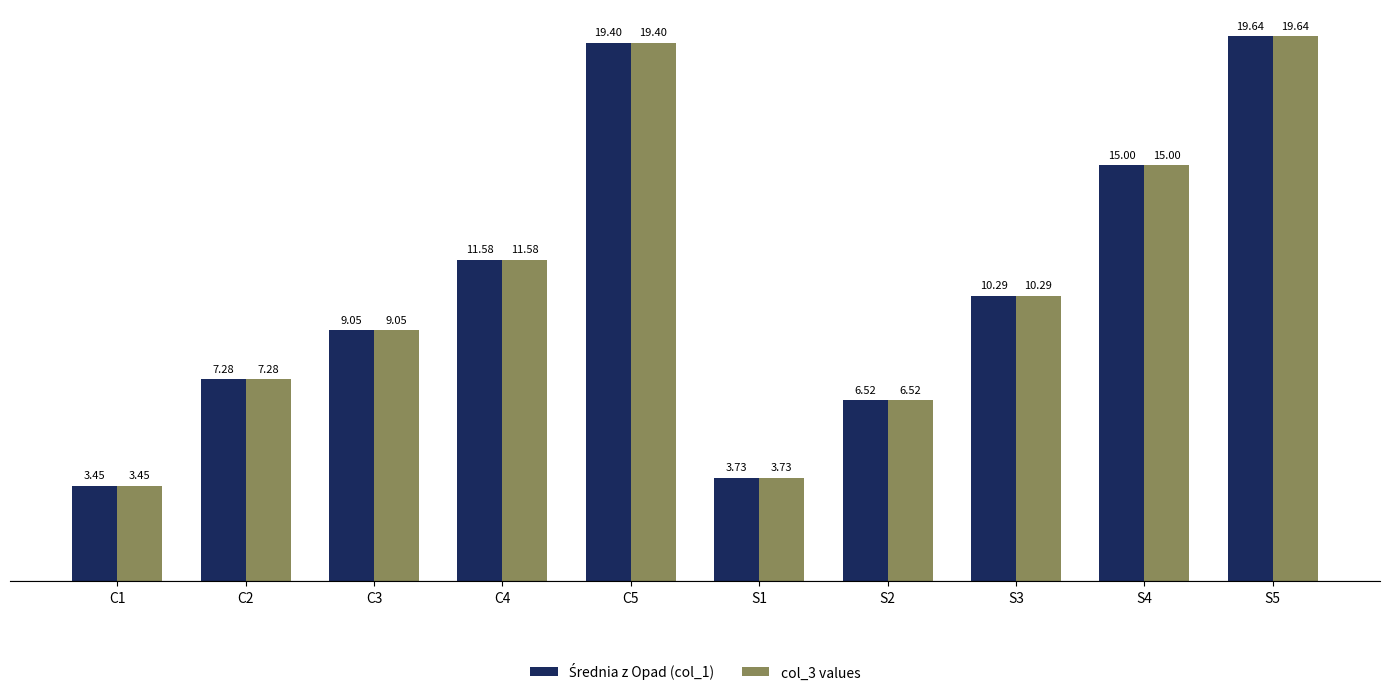

What is the difference between the maximum and minimum values in the col_3 values series?

16.2